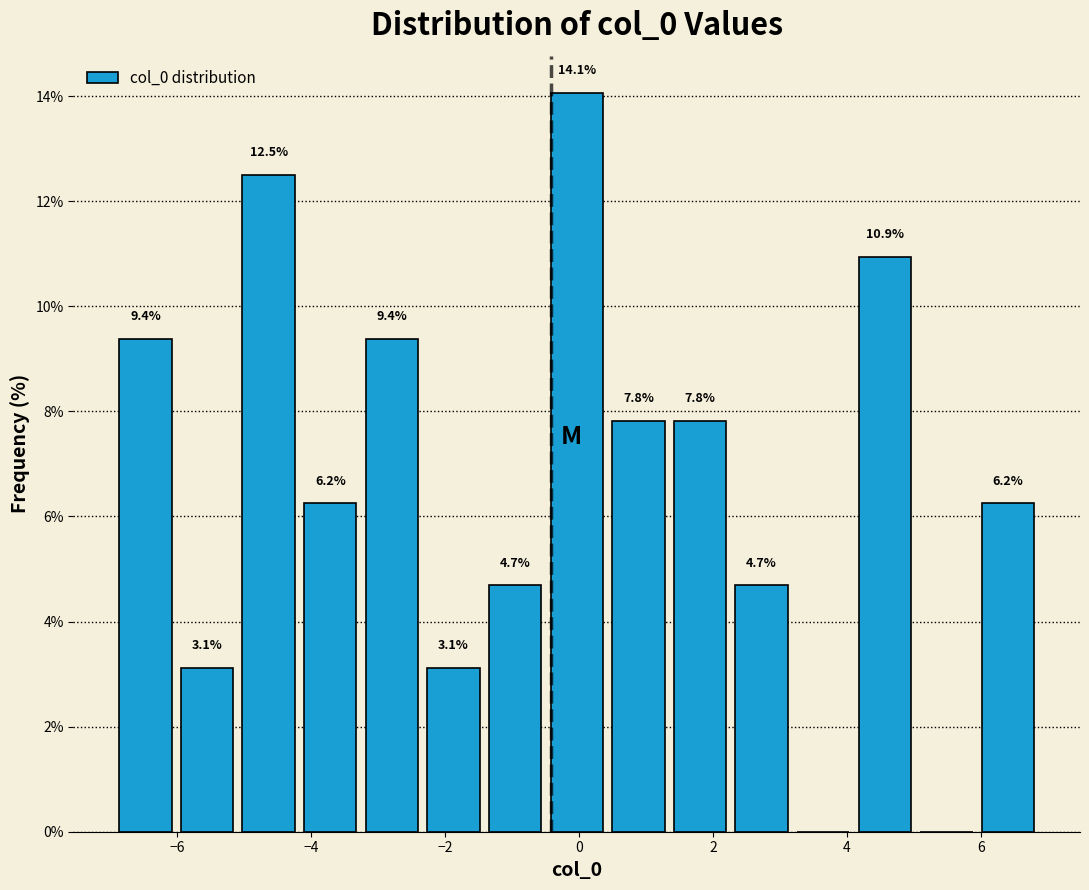

Which range on the x-axis has the tallest bar?

-0.4 to 0.4